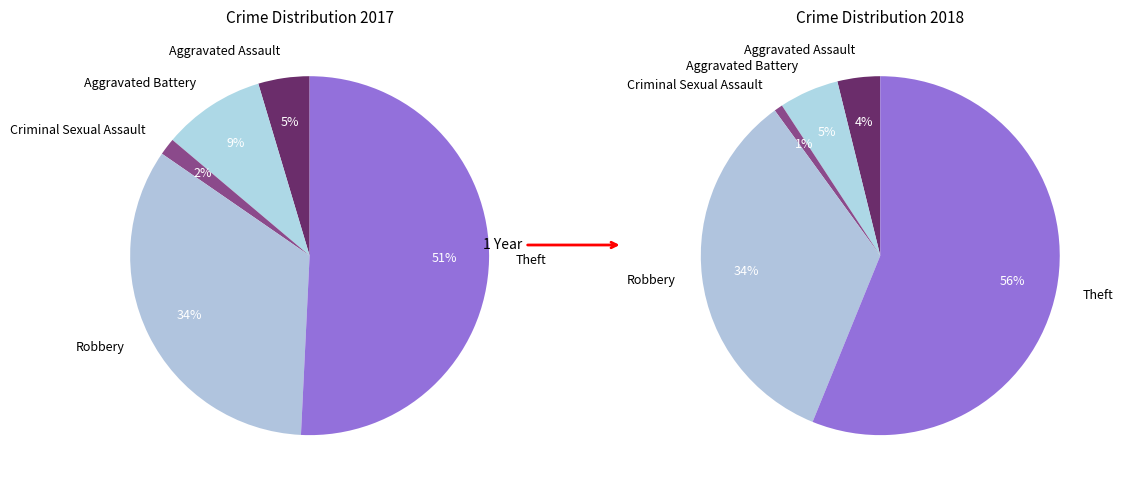

Count the number of slices in the pie.

6